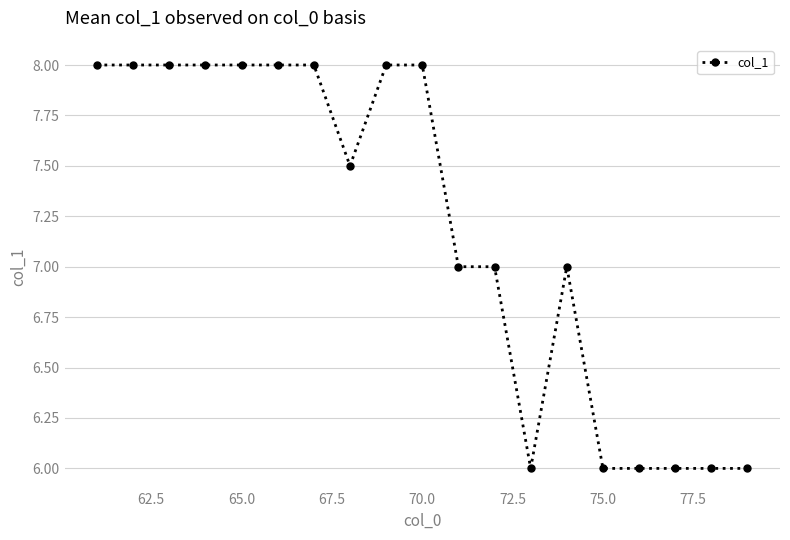

Reading right to left, list all the values displayed in this chart.

6.0	6.0	6.0	6.0	6.0	7.0	6.0	7.0	7.0	8.0	8.0	7.5	8.0	8.0	8.0	8.0	8.0	8.0	8.0